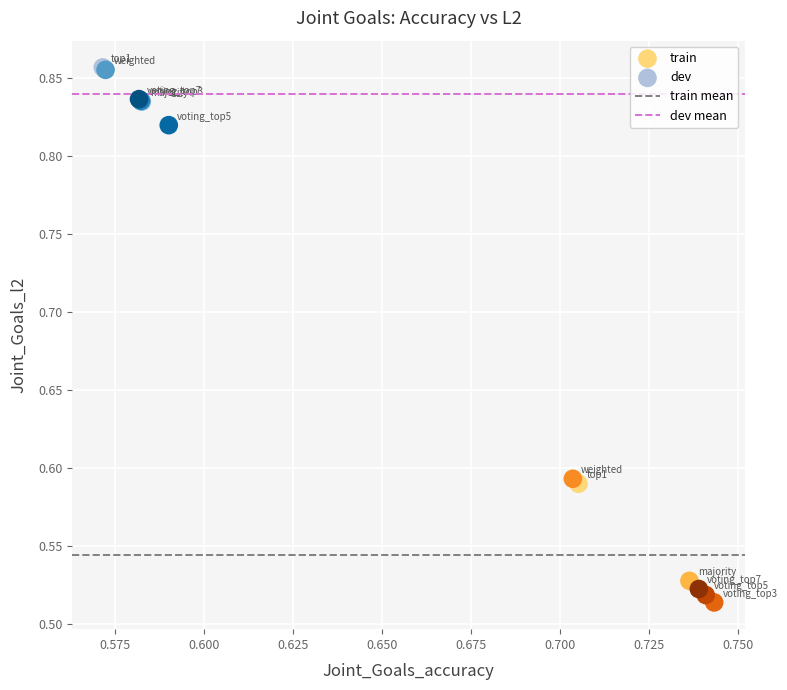

Which series reaches the maximum Y coordinate?

dev